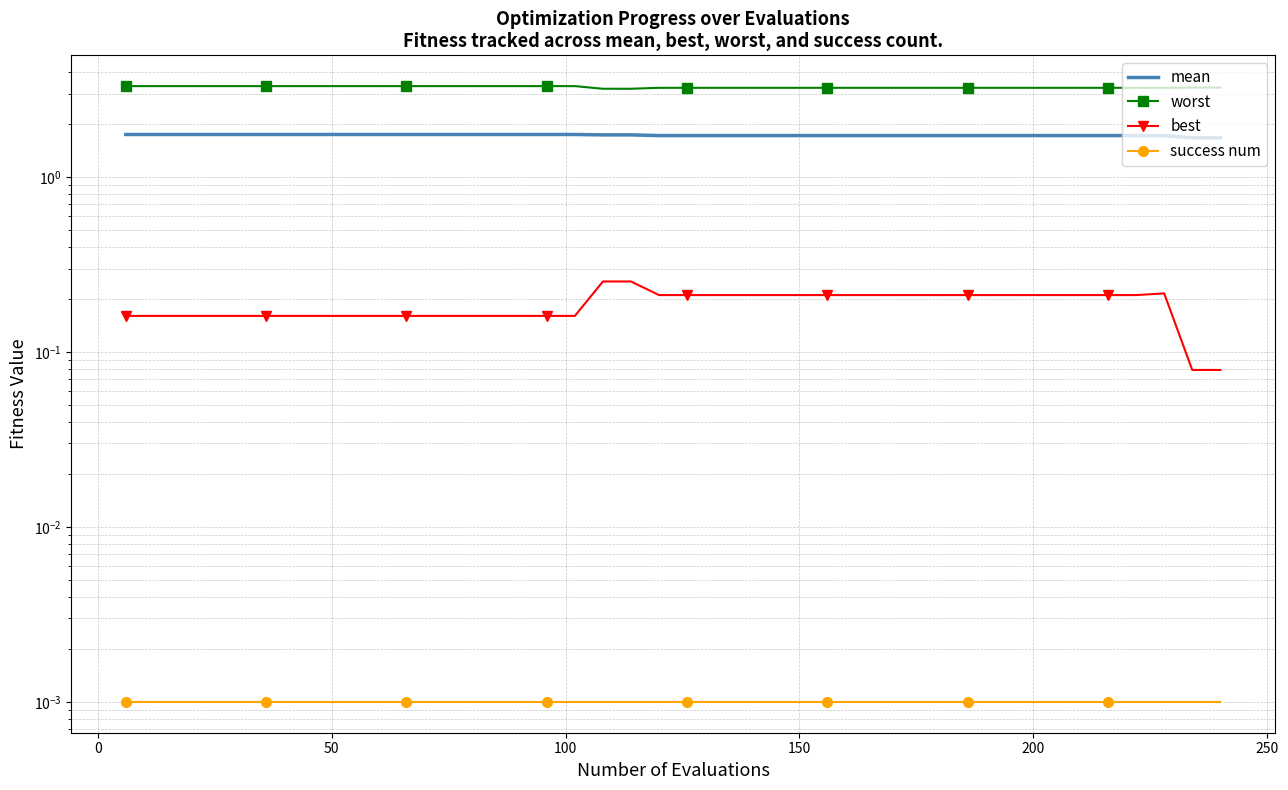

Reading right to left, what are all the values shown in this chart?

mean: 1.7	1.7	1.7	1.7	1.7	1.7	1.7	1.7	1.7	1.7	1.7	1.7	1.7	1.7	1.7	1.7	1.7	1.7	1.7	1.7	1.7	1.7	1.7	1.7	1.7	1.7	1.7	1.7	1.7	1.7	1.7	1.7	1.7	1.7	1.7	1.7	1.7	1.7	1.7	1.7
worst: 3.2	3.2	3.2	3.2	3.2	3.2	3.2	3.2	3.2	3.2	3.2	3.2	3.2	3.2	3.2	3.2	3.2	3.2	3.2	3.2	3.2	3.2	3.2	3.3	3.3	3.3	3.3	3.3	3.3	3.3	3.3	3.3	3.3	3.3	3.3	3.3	3.3	3.3	3.3	3.3
best: 0.1	0.1	0.2	0.2	0.2	0.2	0.2	0.2	0.2	0.2	0.2	0.2	0.2	0.2	0.2	0.2	0.2	0.2	0.2	0.2	0.2	0.3	0.3	0.2	0.2	0.2	0.2	0.2	0.2	0.2	0.2	0.2	0.2	0.2	0.2	0.2	0.2	0.2	0.2	0.2
success num: 0.0	0.0	0.0	0.0	0.0	0.0	0.0	0.0	0.0	0.0	0.0	0.0	0.0	0.0	0.0	0.0	0.0	0.0	0.0	0.0	0.0	0.0	0.0	0.0	0.0	0.0	0.0	0.0	0.0	0.0	0.0	0.0	0.0	0.0	0.0	0.0	0.0	0.0	0.0	0.0